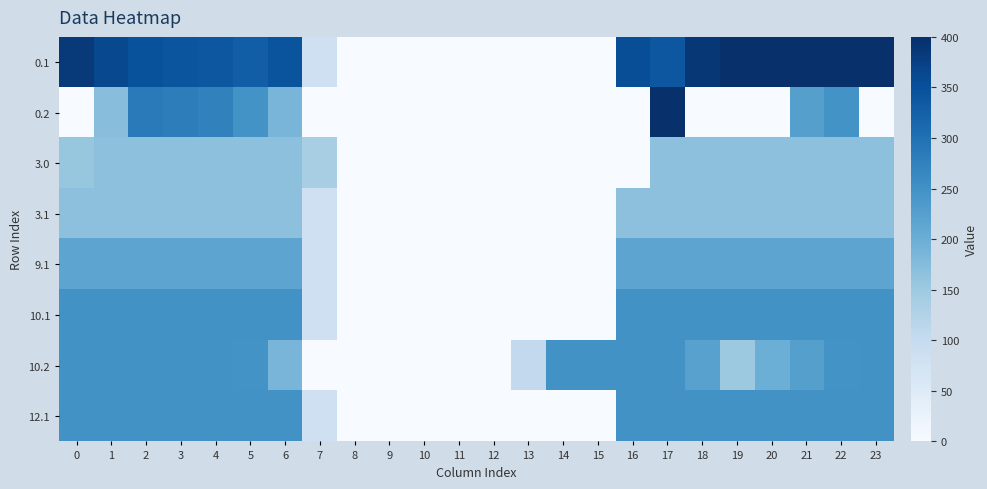

List the series in order of their peak value, lowest first.

3.0, 3.1, 9.1, 10.1, 10.2, 12.1, 0.1, 0.2